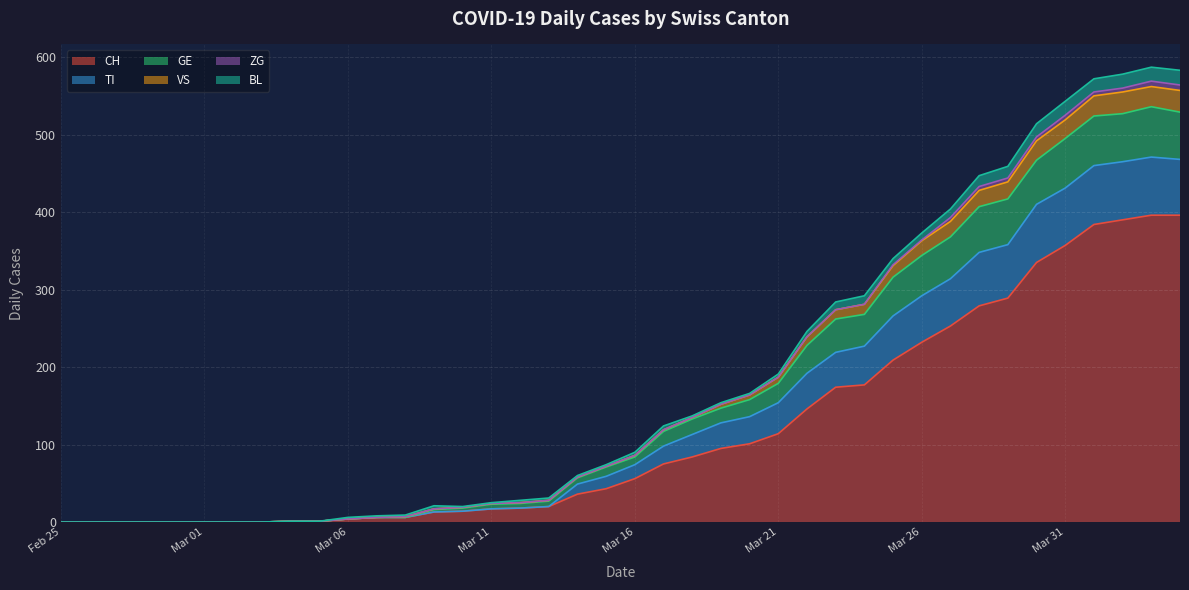

What is the maximum value for CH?

396